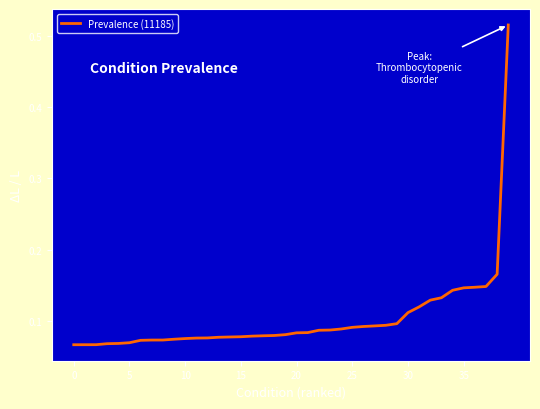

What is the difference between the maximum and minimum values?

0.4